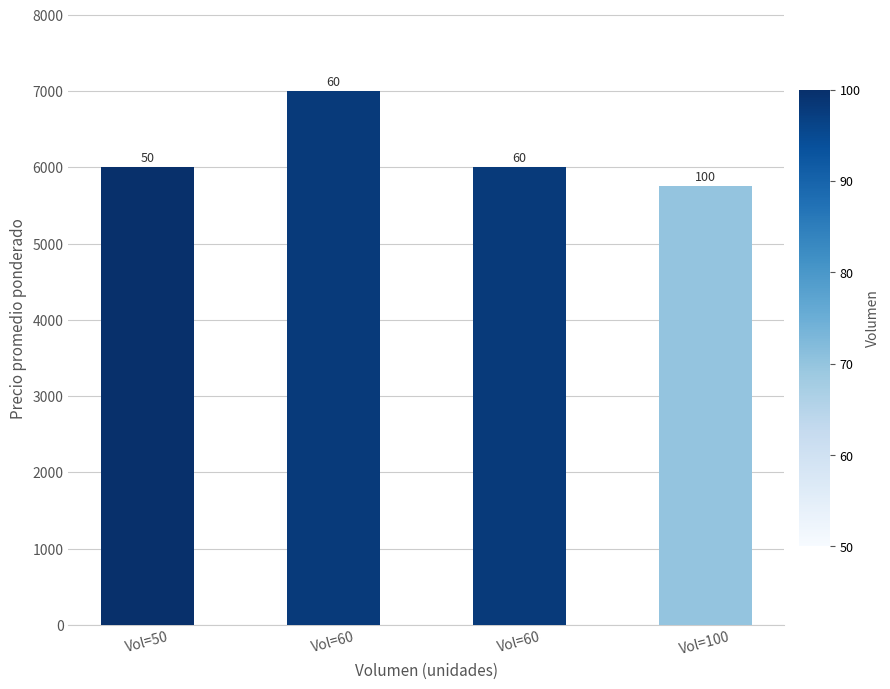

Are the bars horizontal?

No